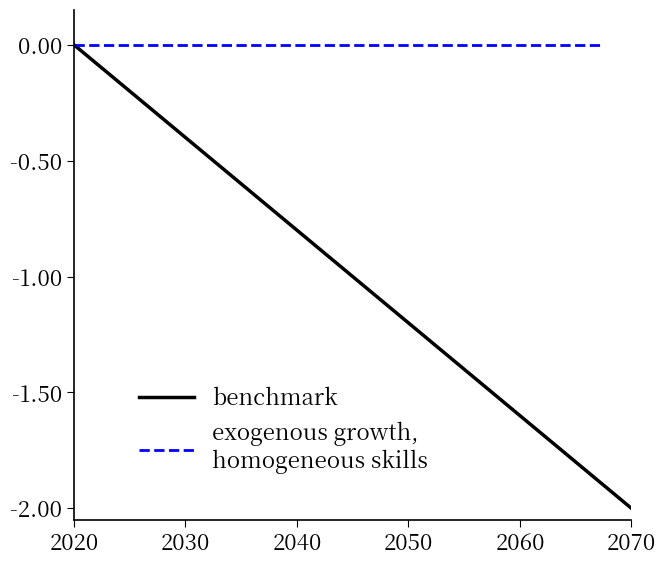

Which category has the lowest value in the benchmark series?

2070